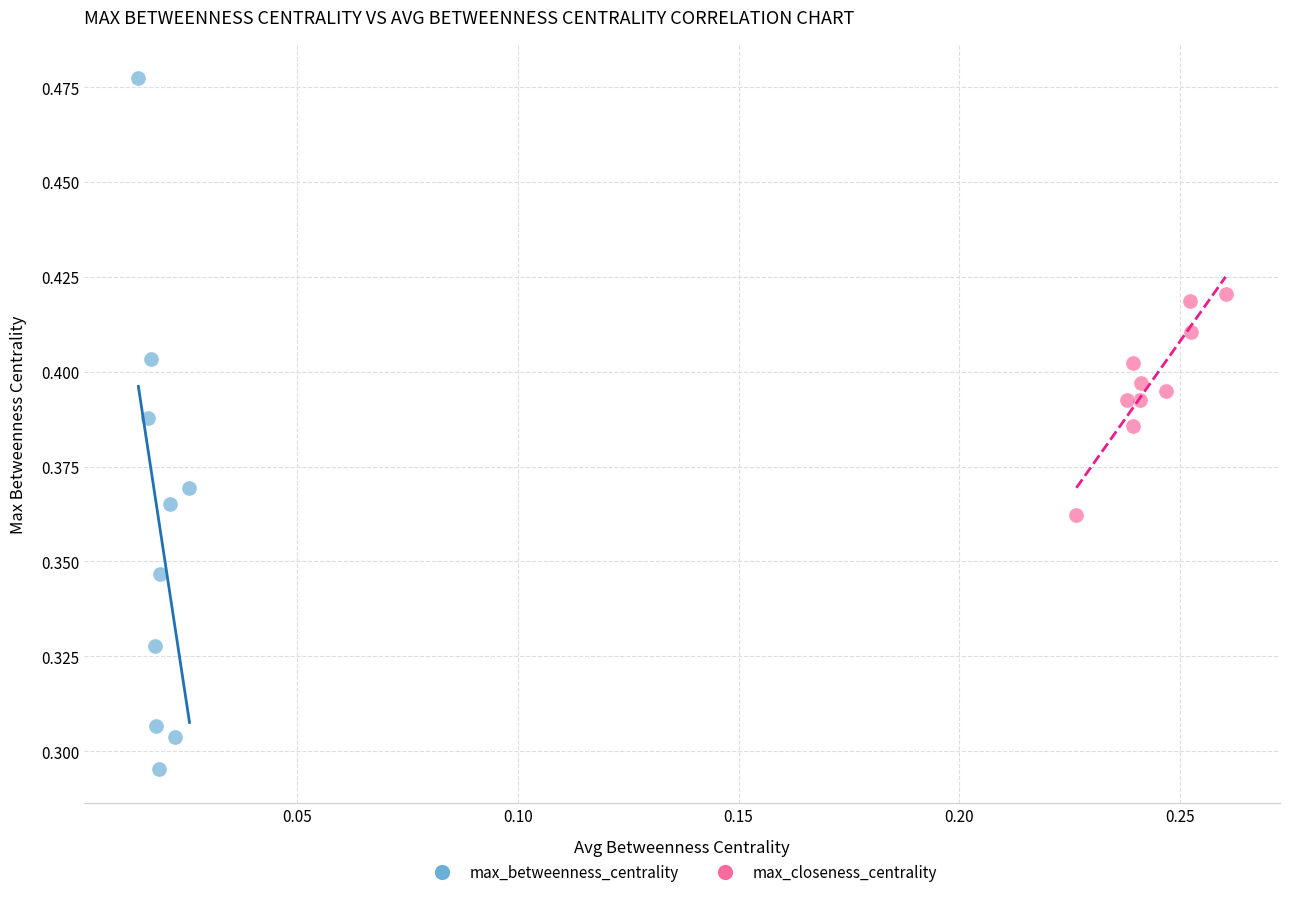

Which series contains the highest Y value?

max_betweenness_centrality